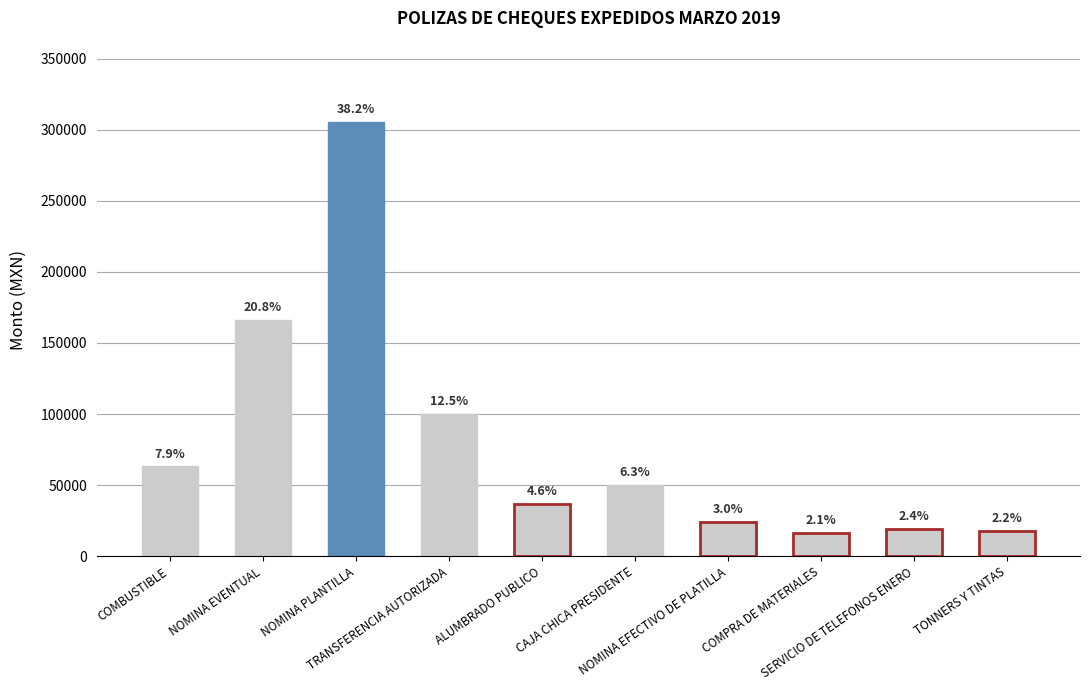

List the labels in order of value, largest first.

NOMINA PLANTILLA, NOMINA EVENTUAL, TRANSFERENCIA AUTORIZADA, COMBUSTIBLE, CAJA CHICA PRESIDENTE, ALUMBRADO PUBLICO, NOMINA EFECTIVO DE PLATILLA, SERVICIO DE TELEFONOS ENERO, TONNERS Y TINTAS, COMPRA DE MATERIALES